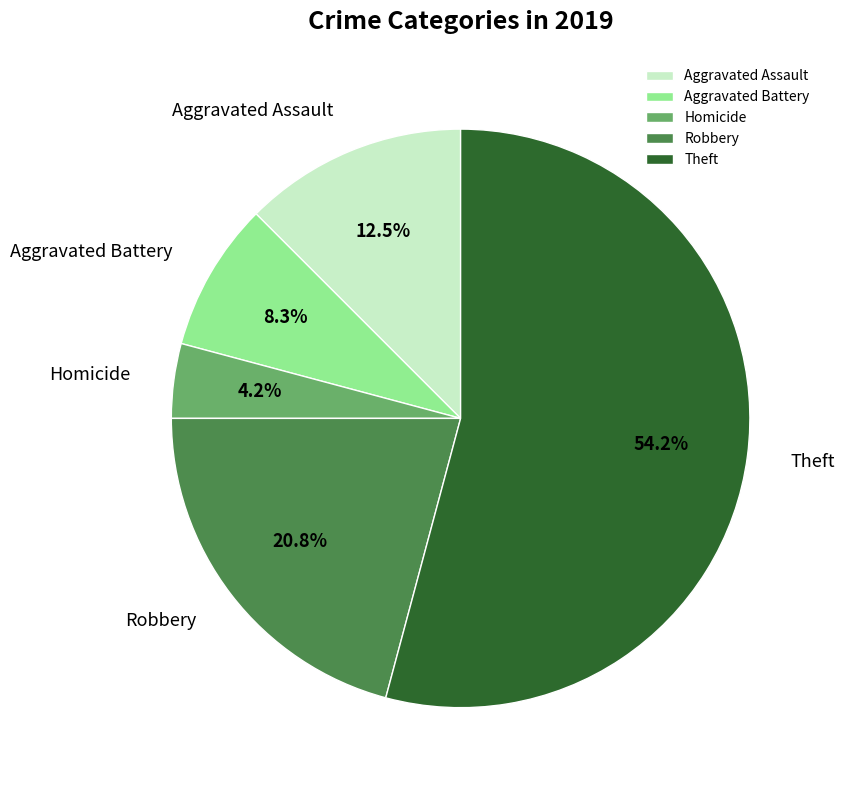

Approximately how many times larger is the value at Aggravated Battery compared to Robbery?

0.4